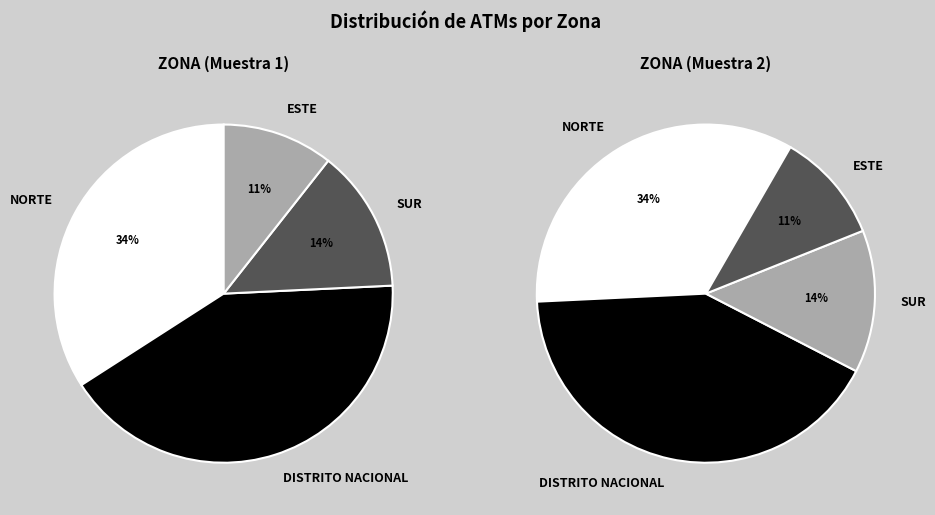

What percentage is the values_1 slice, to the nearest percent?

34%